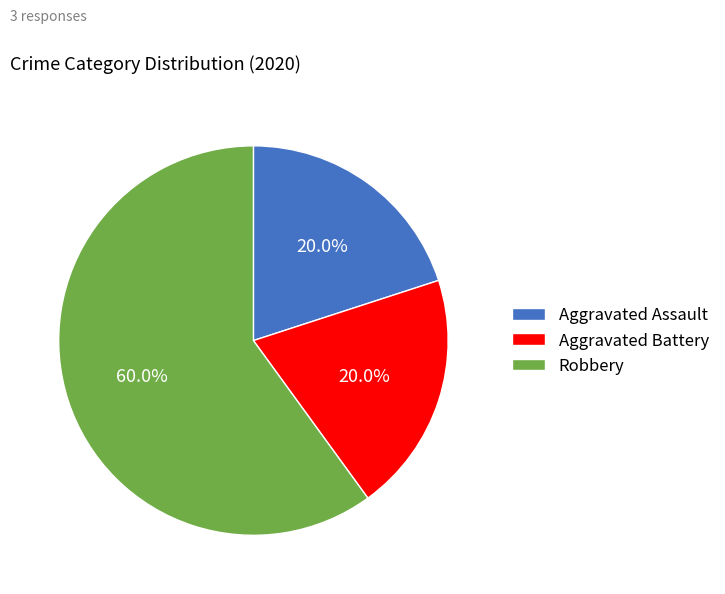

What is the largest slice in the pie chart?

Robbery